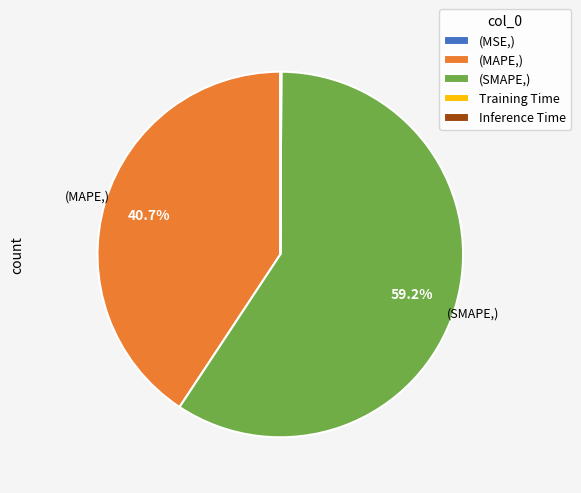

Between (SMAPE,) and (MAPE,), which is larger?

(SMAPE,)